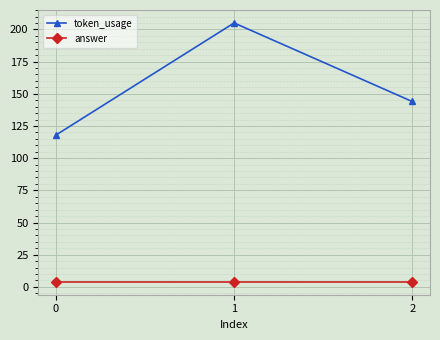

Is it true that token_usage equals 69 at 2?

False